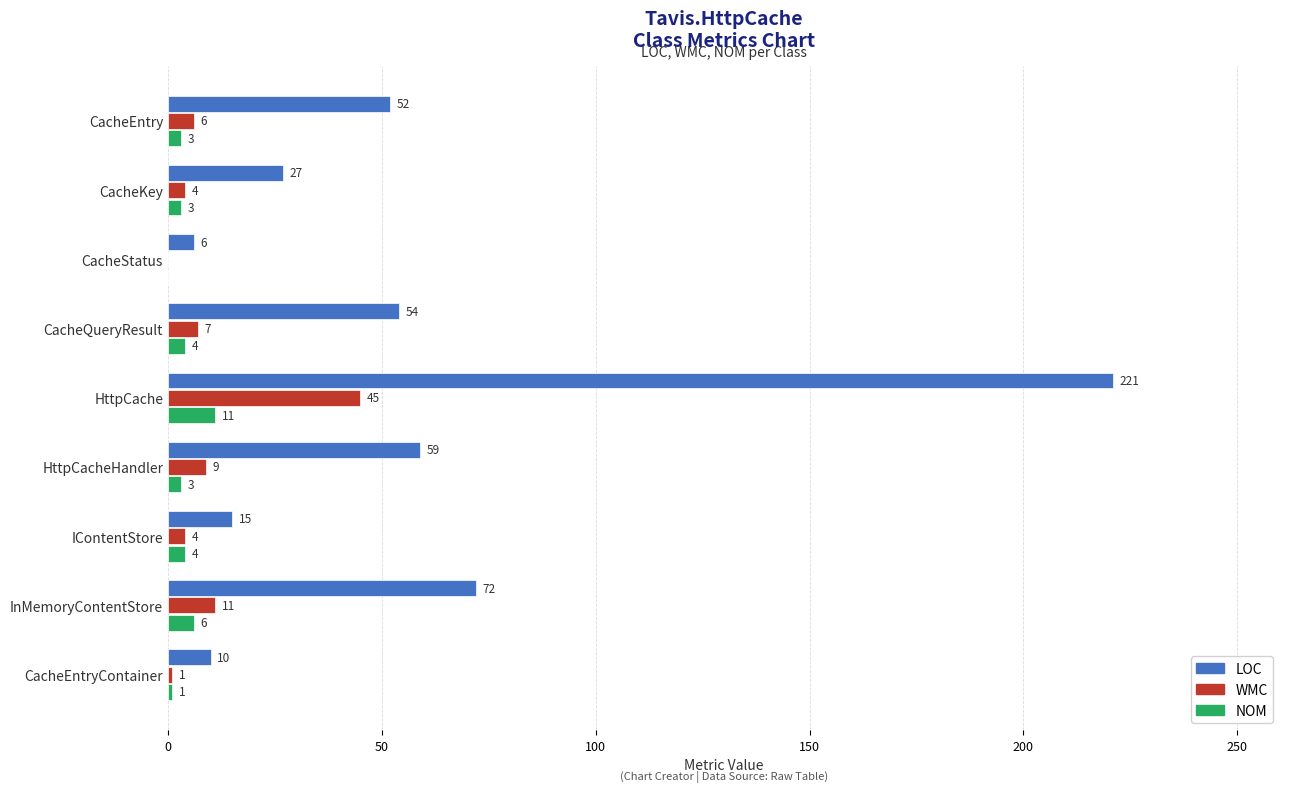

How many values in WMC are above zero?

8